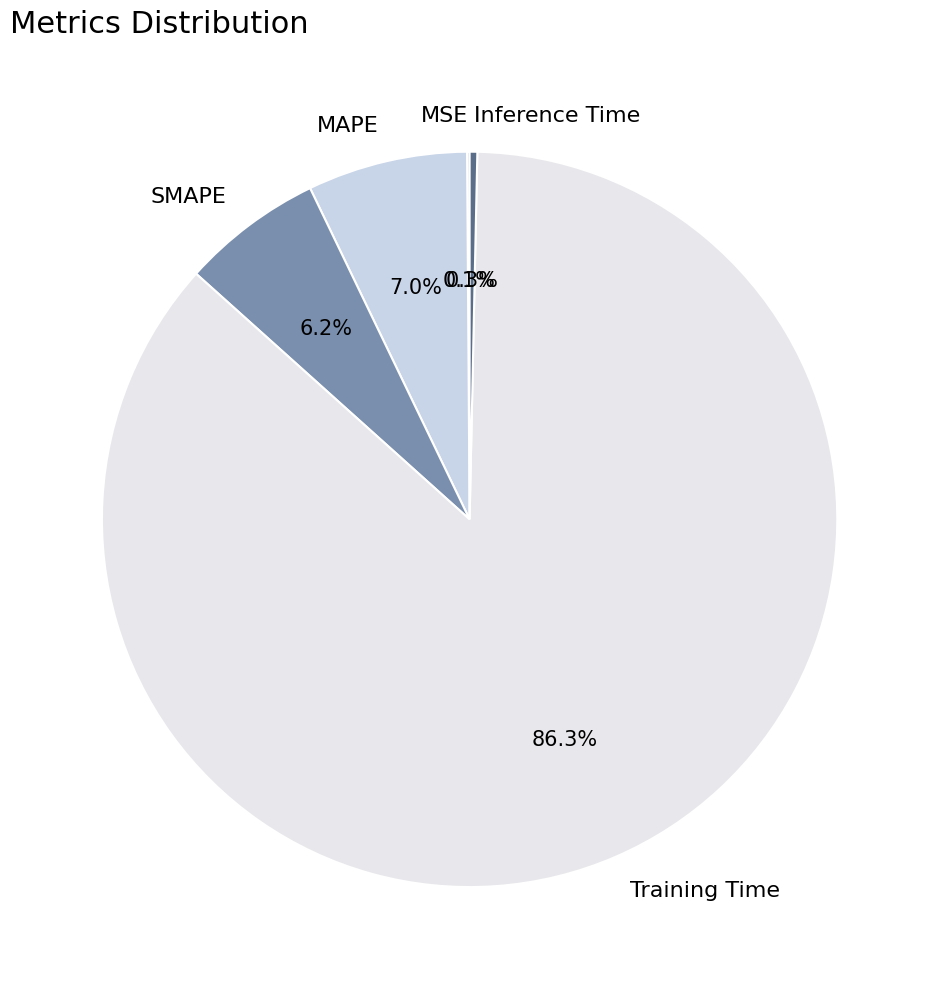

Is there a majority slice in this chart?

Yes